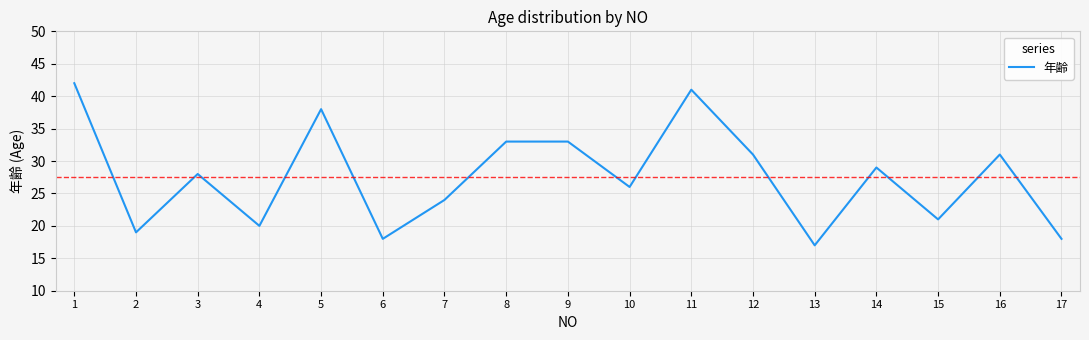

How many lines are shown in the chart?

1